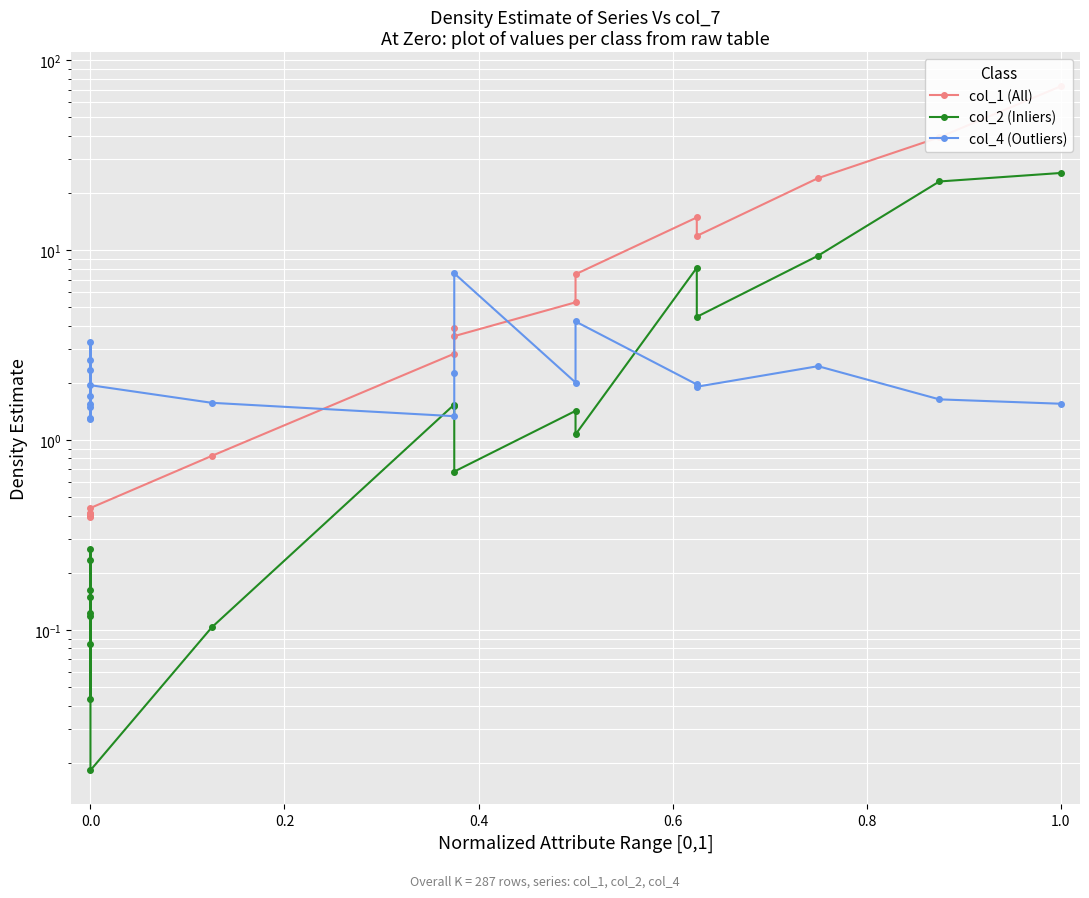

Rank the series at 0.0 from lowest to highest value.

col_2 (Inliers), col_1 (All), col_4 (Outliers)